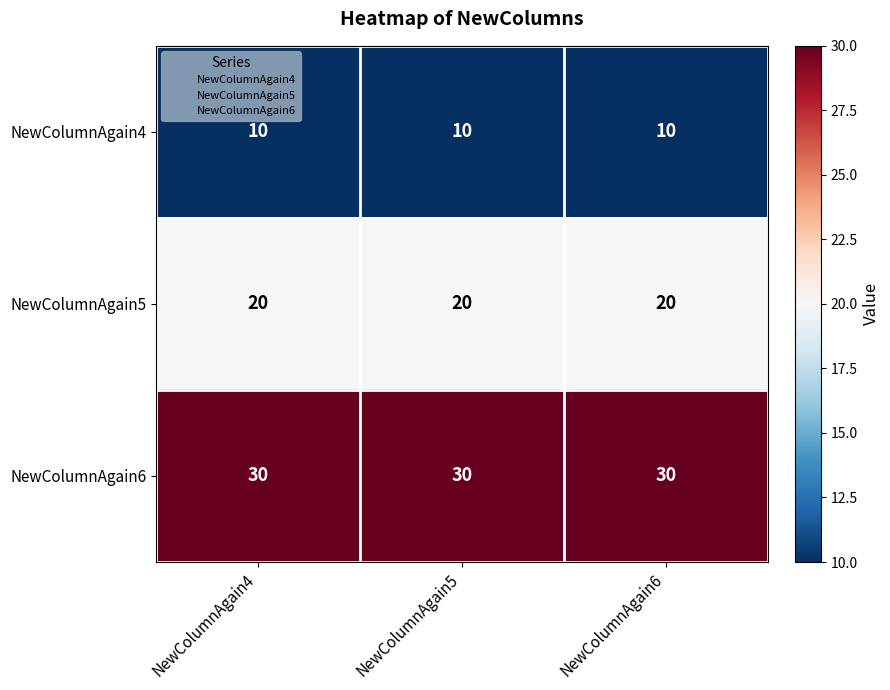

What is the maximum value shown in the chart?

30